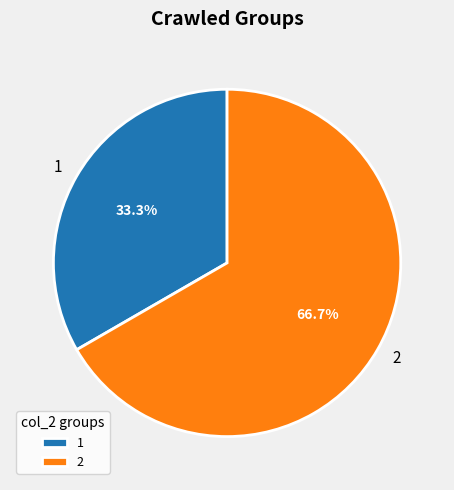

Rank the categories by value from lowest to highest.

1, 2